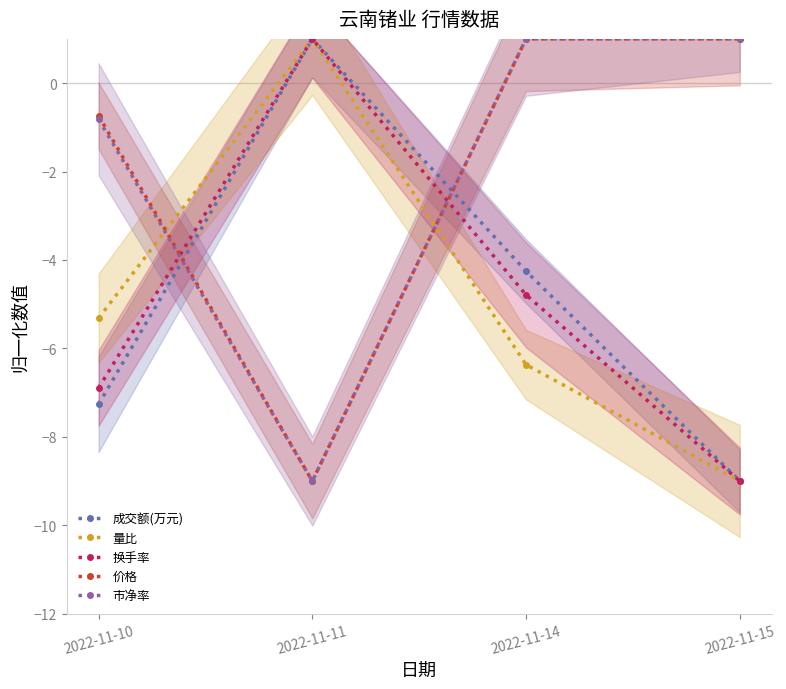

The 量比 series shows -5.3 at 2022-11-10. True or false?

True